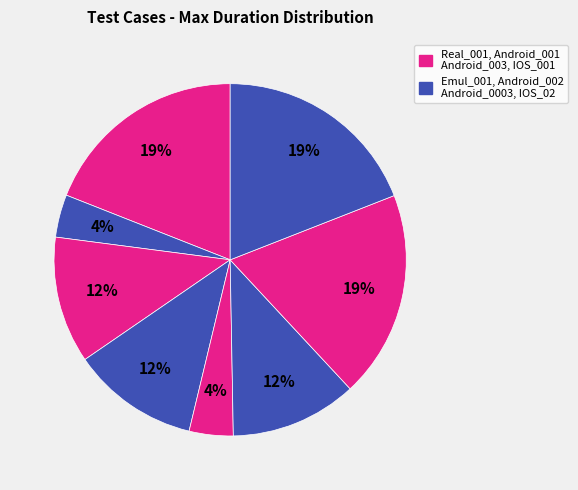

How many slices are in this pie chart?

8